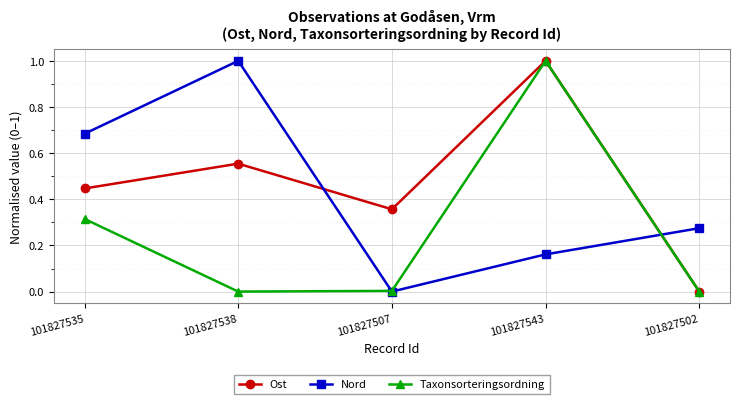

How many times do Ost and Nord cross each other?

2